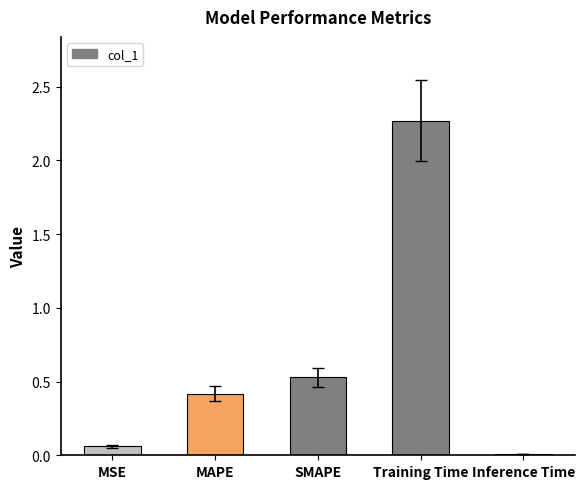

Where is the data nearest to the value 1?

SMAPE